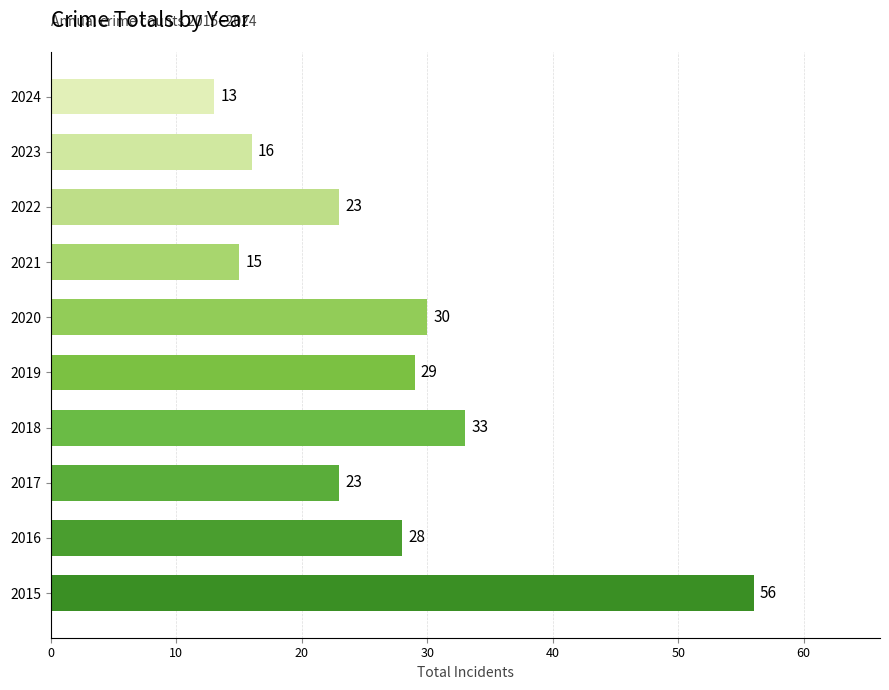

What is the difference between the maximum and minimum values?

43